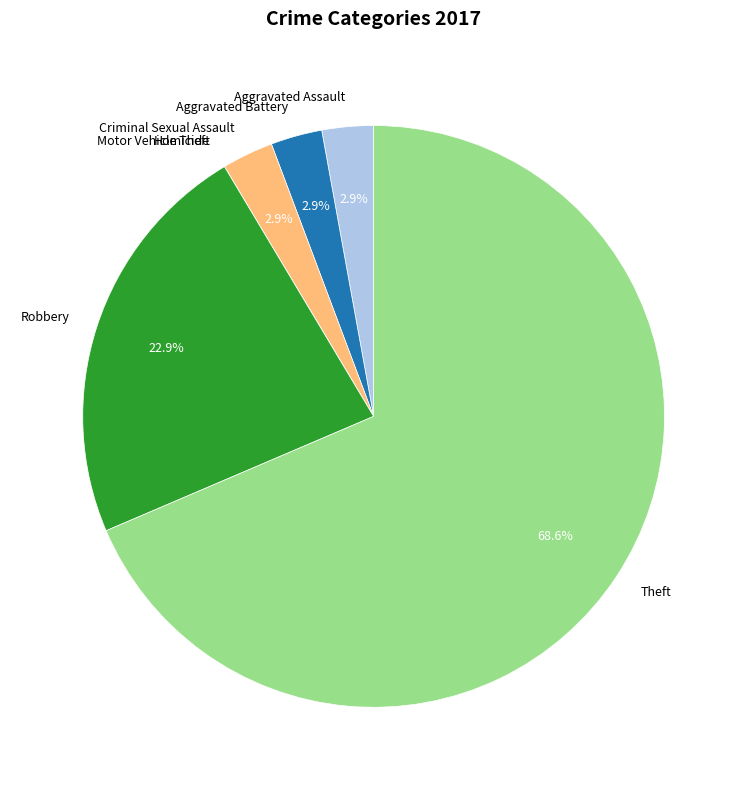

Does any single category account for the majority?

Yes